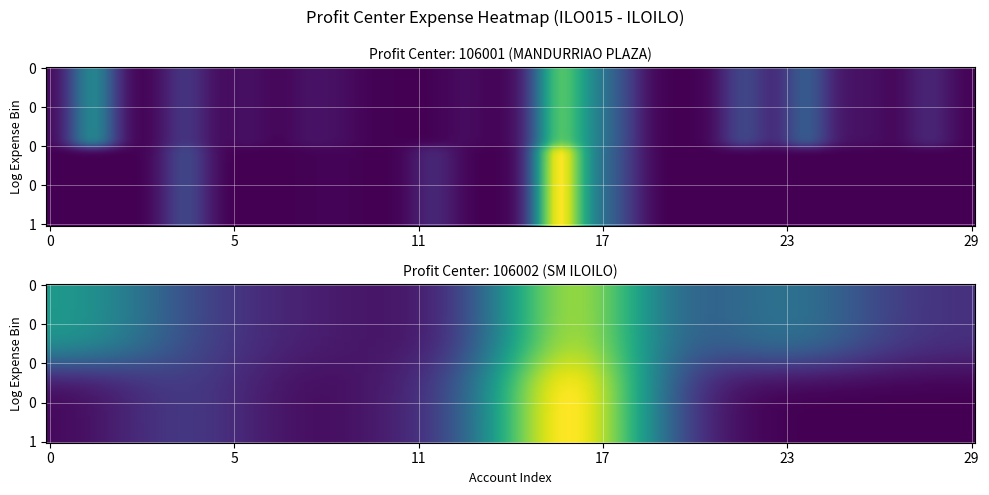

True or false: the data shows 12892.3 at 9.

True